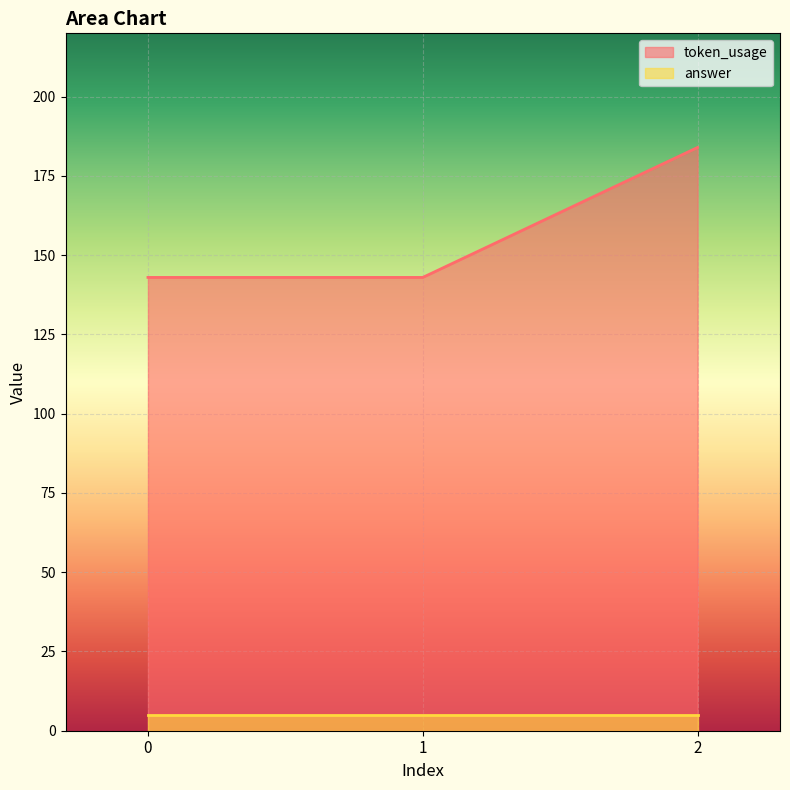

Reading right to left, what are all the values shown in this chart?

2=184	1=143	0=143